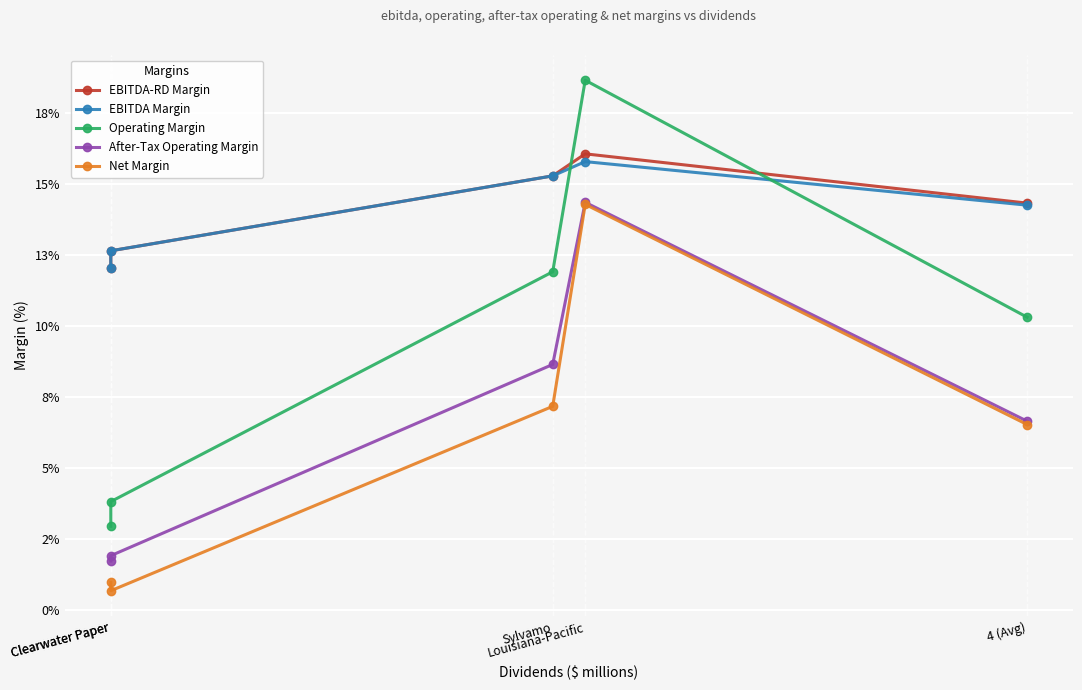

How many After-Tax Operating Margin values are between 0 and 1?

5